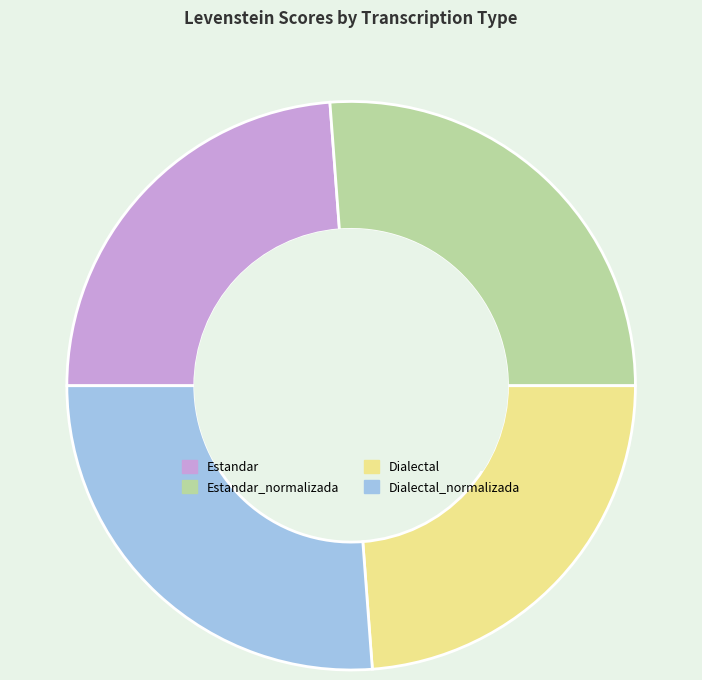

Is Dialectal_normalizada the majority of the pie?

No